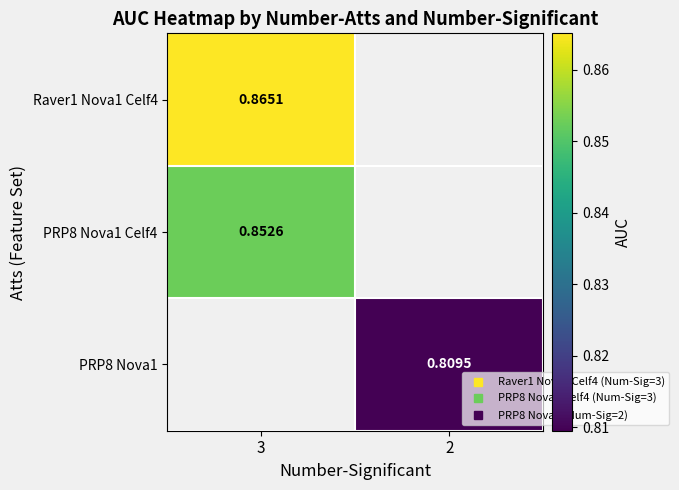

What is the maximum value shown in the chart?

0.9